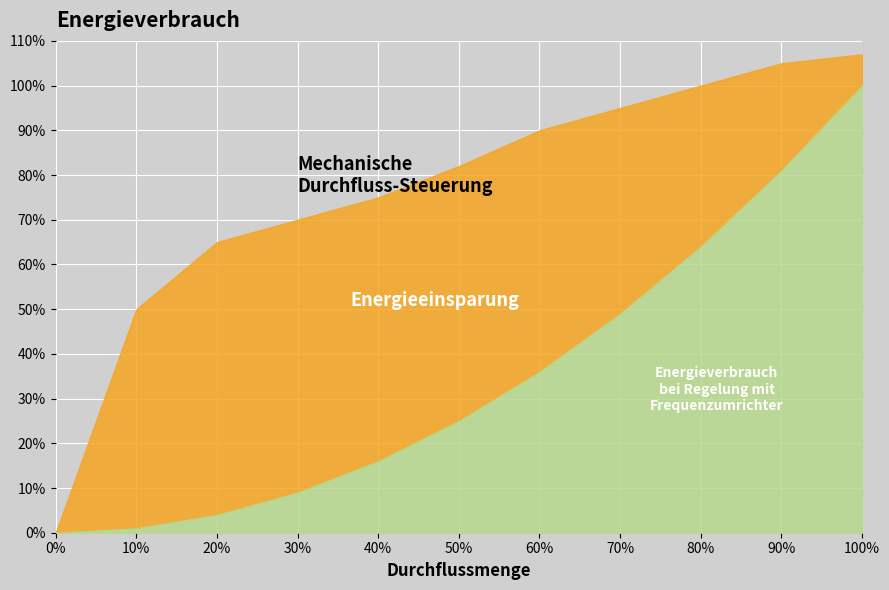

What is the average value?

76